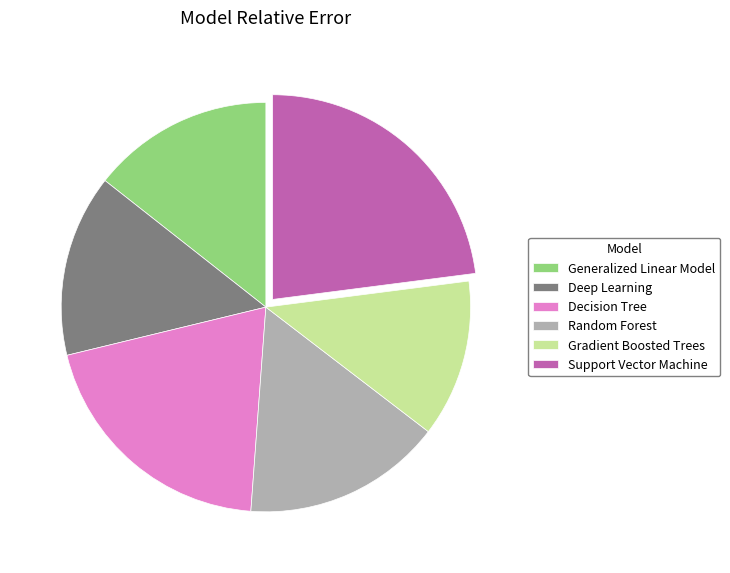

Between Gradient Boosted Trees and Support Vector Machine, which is larger?

Support Vector Machine